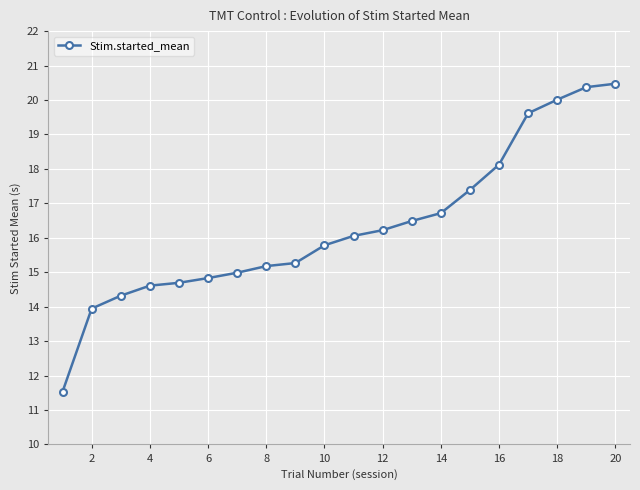

What is the minimum value shown in the chart?

11.5